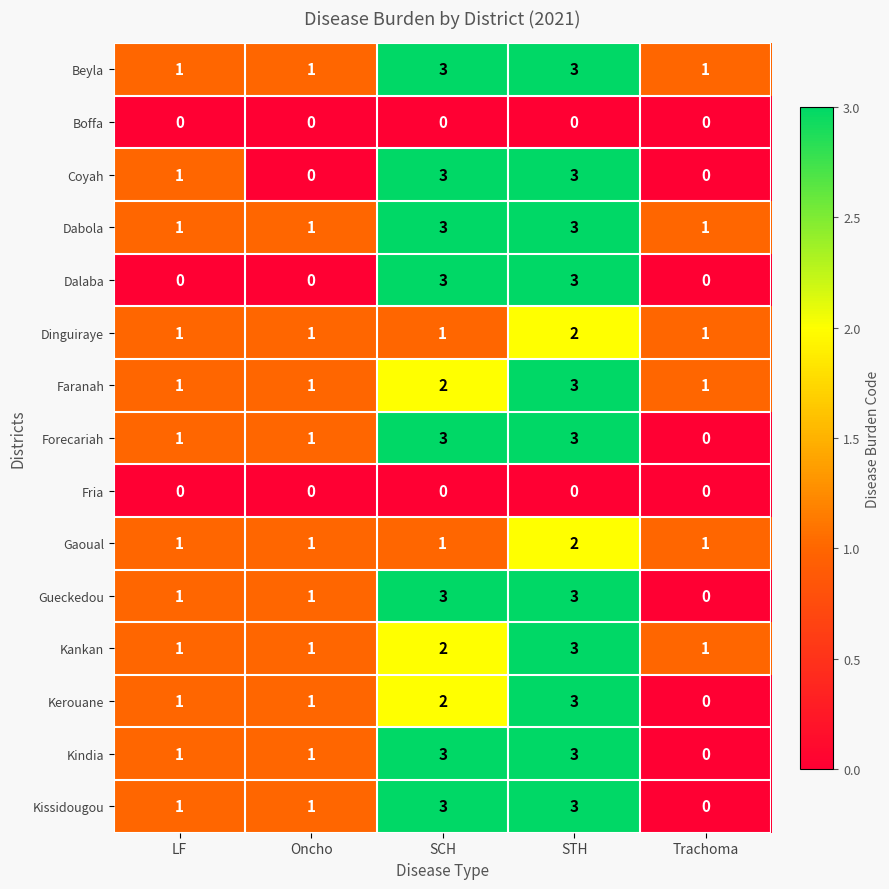

What is the difference between the highest and lowest values at STH?

3